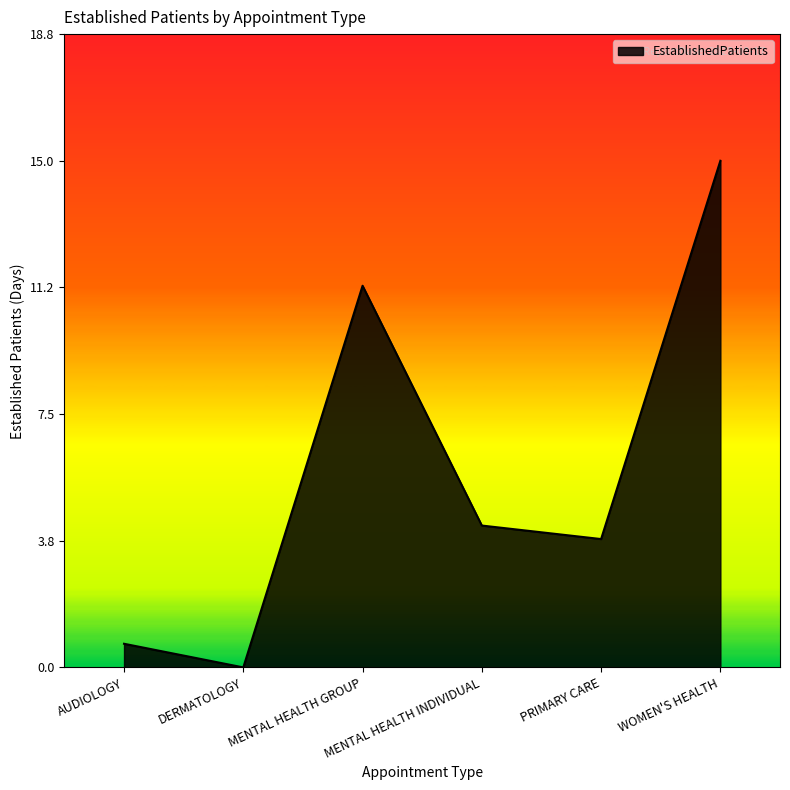

Rank the categories by value from highest to lowest.

WOMEN'S HEALTH, MENTAL HEALTH GROUP, MENTAL HEALTH INDIVIDUAL, PRIMARY CARE, AUDIOLOGY, DERMATOLOGY